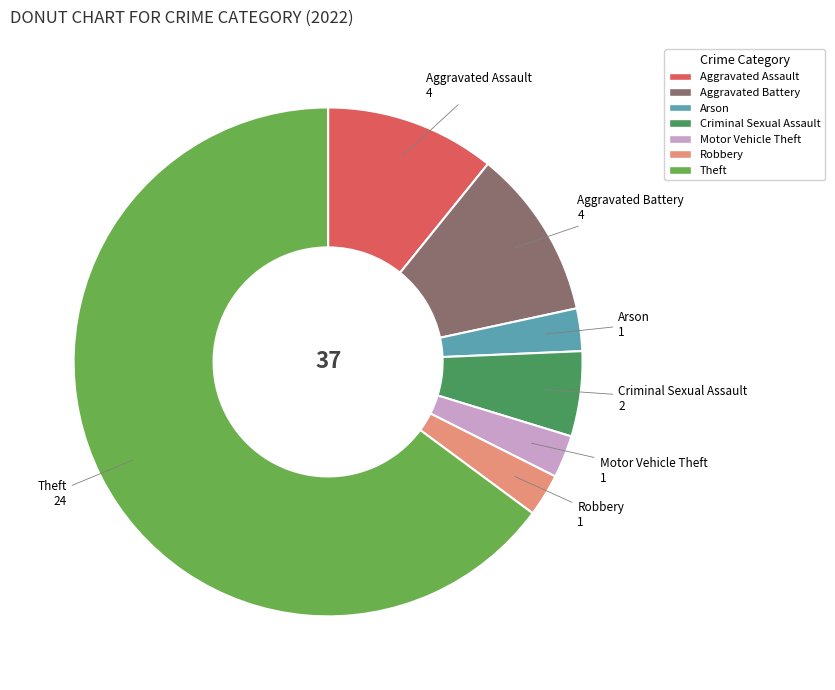

Is there any slice that represents more than half of the pie?

Yes